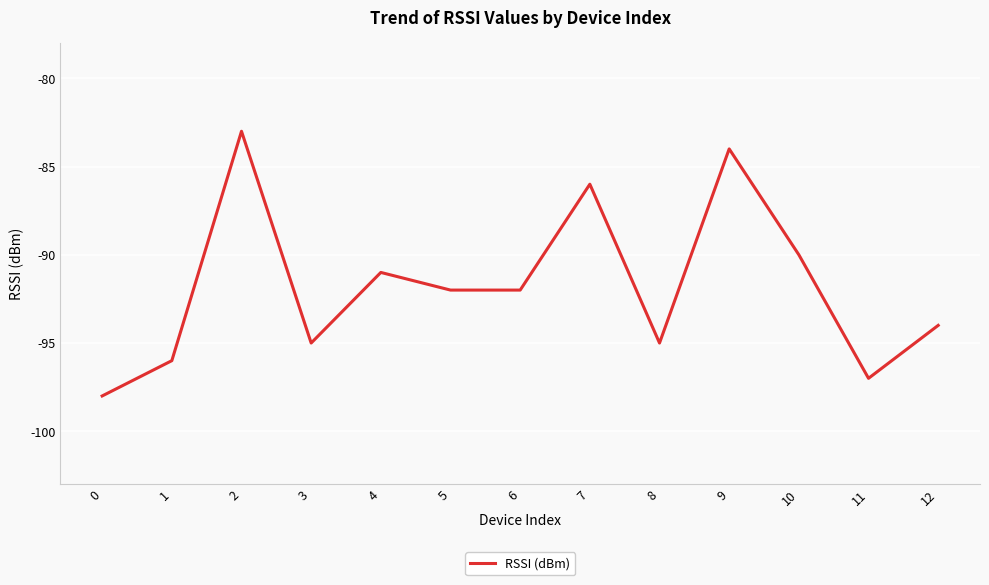

Reading left to right, what are all the values shown in this chart?

-98	-96	-83	-95	-91	-92	-92	-86	-95	-84	-90	-97	-94